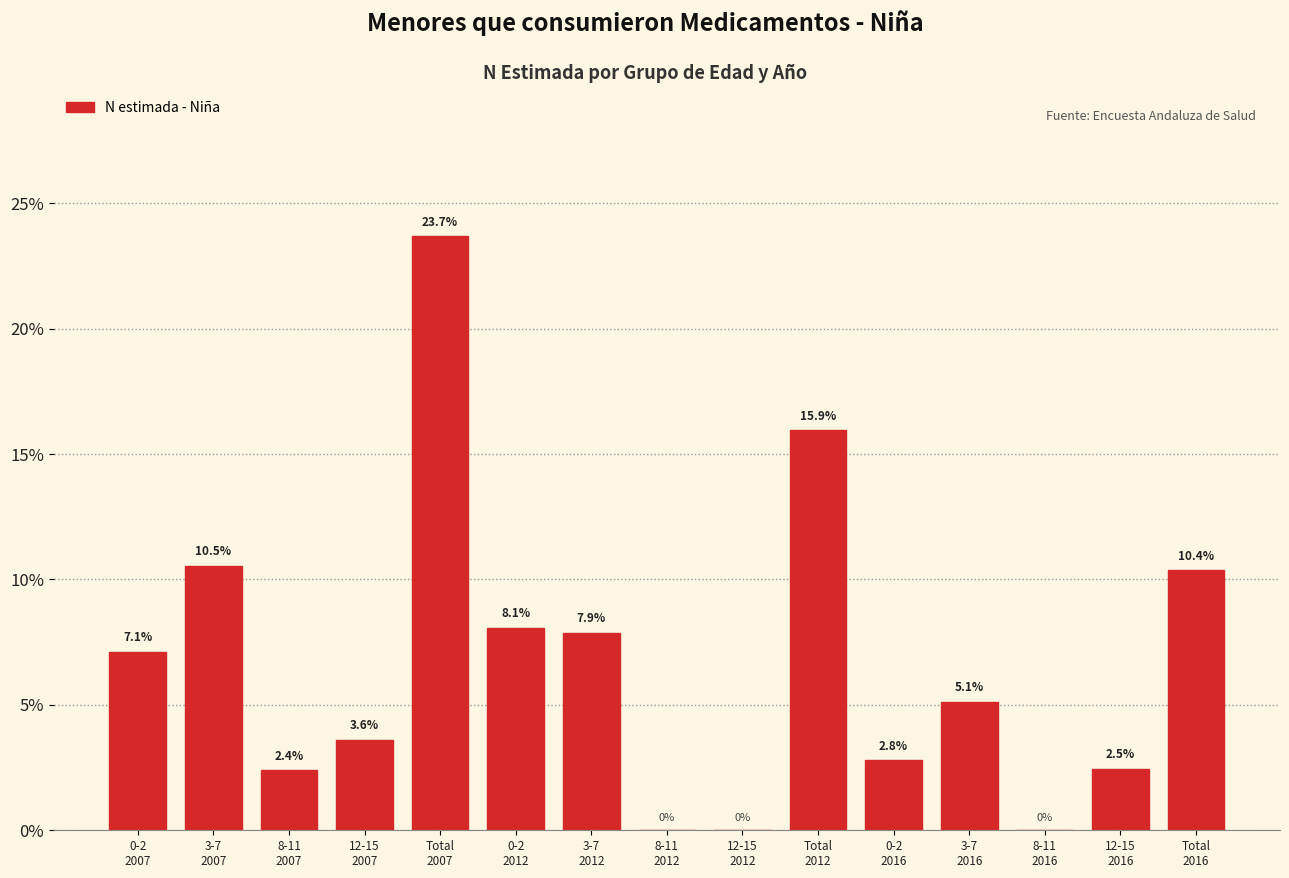

What is the sum of all values?

100.0